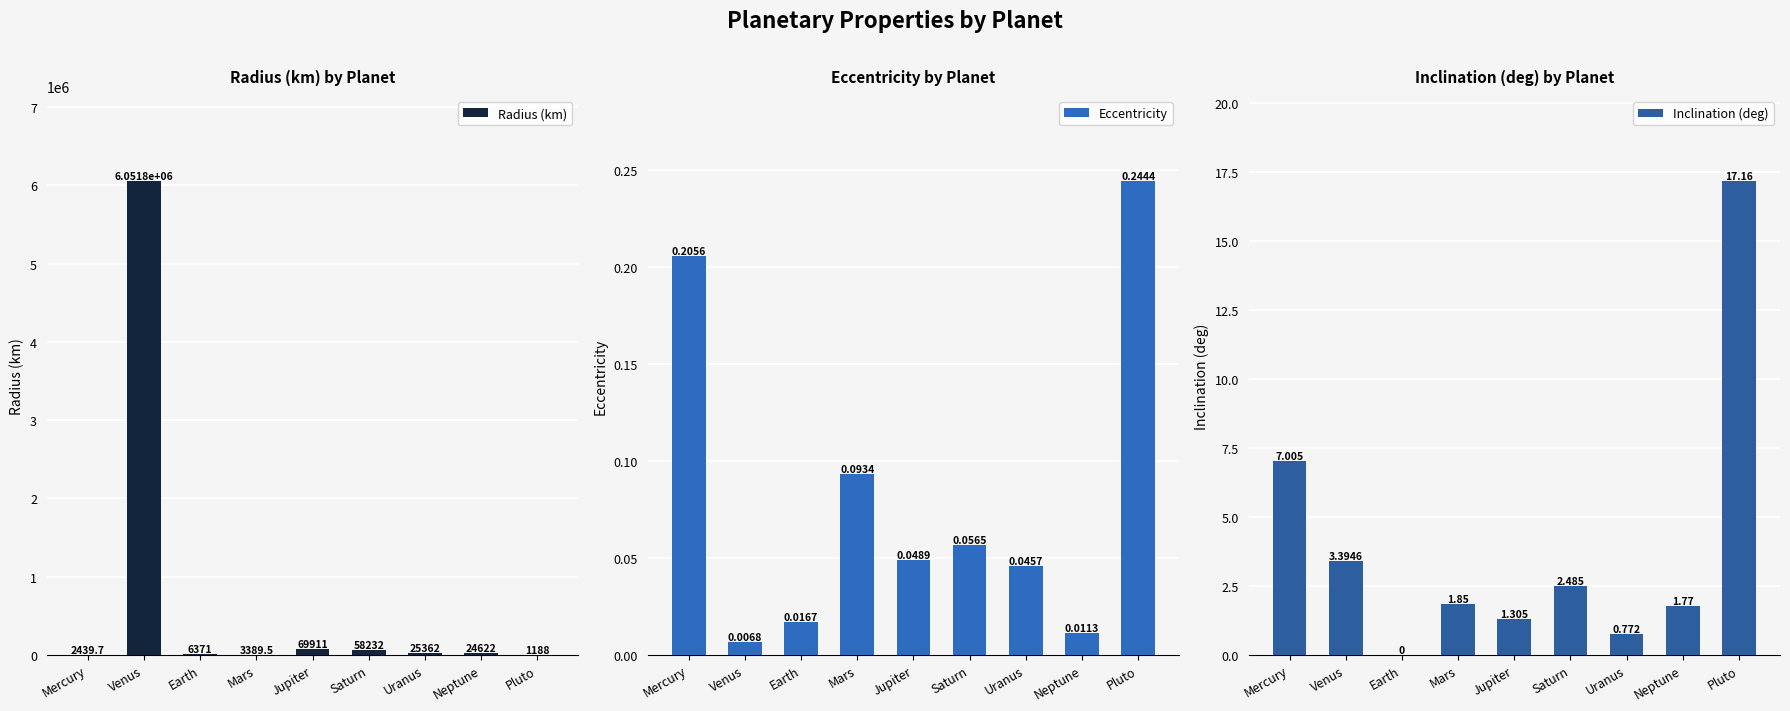

What is the label of the 2nd bar from the left?

Venus